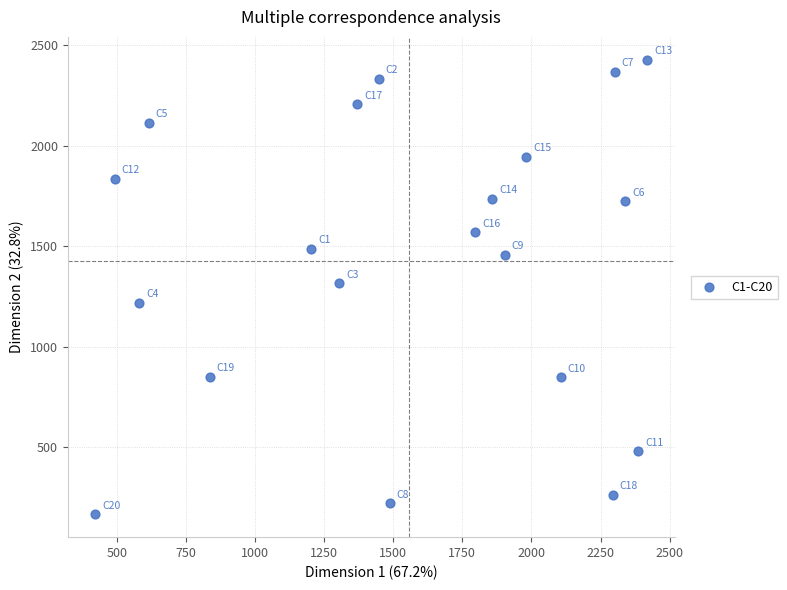

What is the range of X values (max minus min)?

1995